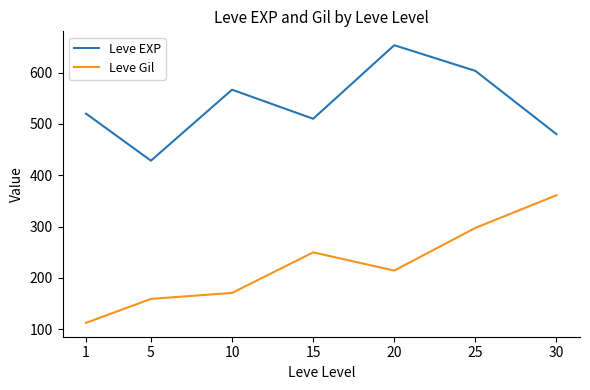

Rank the categories by Leve EXP value from highest to lowest.

20, 25, 10, 1, 15, 30, 5